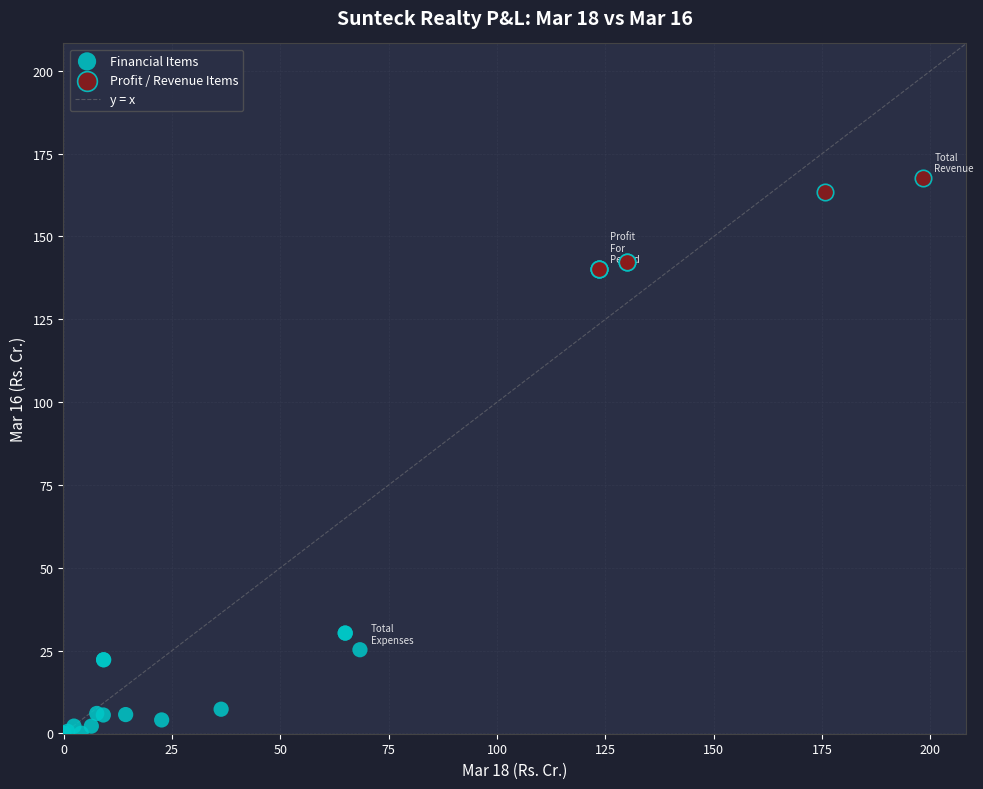

Which series contains the highest Y value?

Profit / Revenue Items